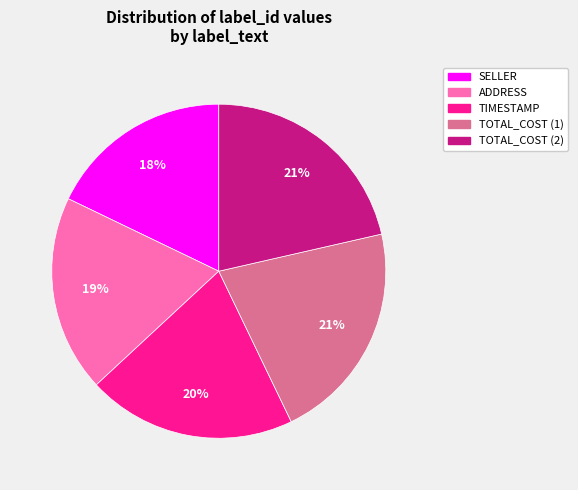

The ADDRESS slice represents 30% of the pie. True or false?

False